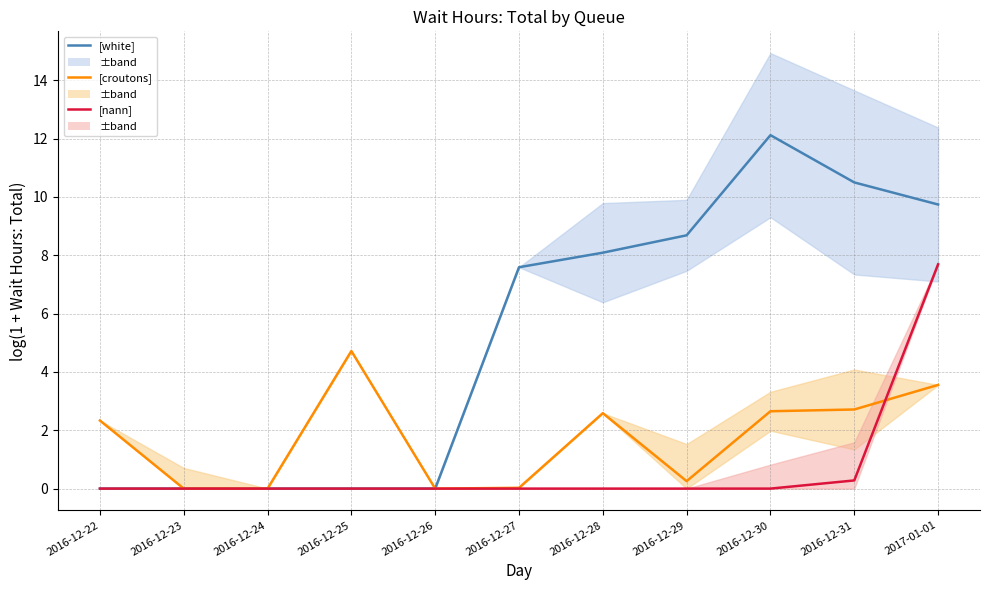

Is the value of [white] at 2016-12-23 greater than the value of [croutons] at 2016-12-30?

No